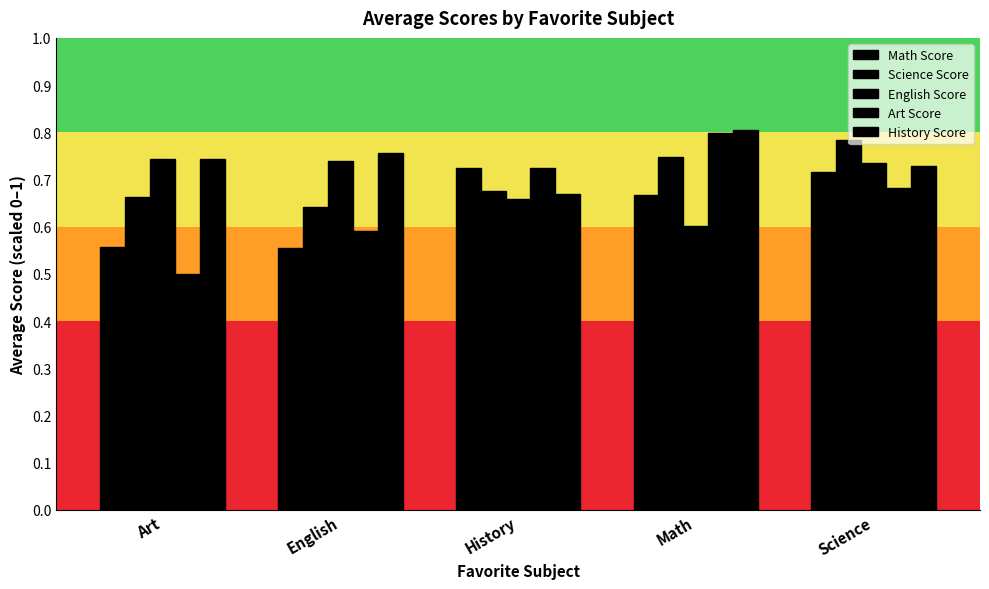

Are the bars grouped side by side (vs. stacked)?

Yes